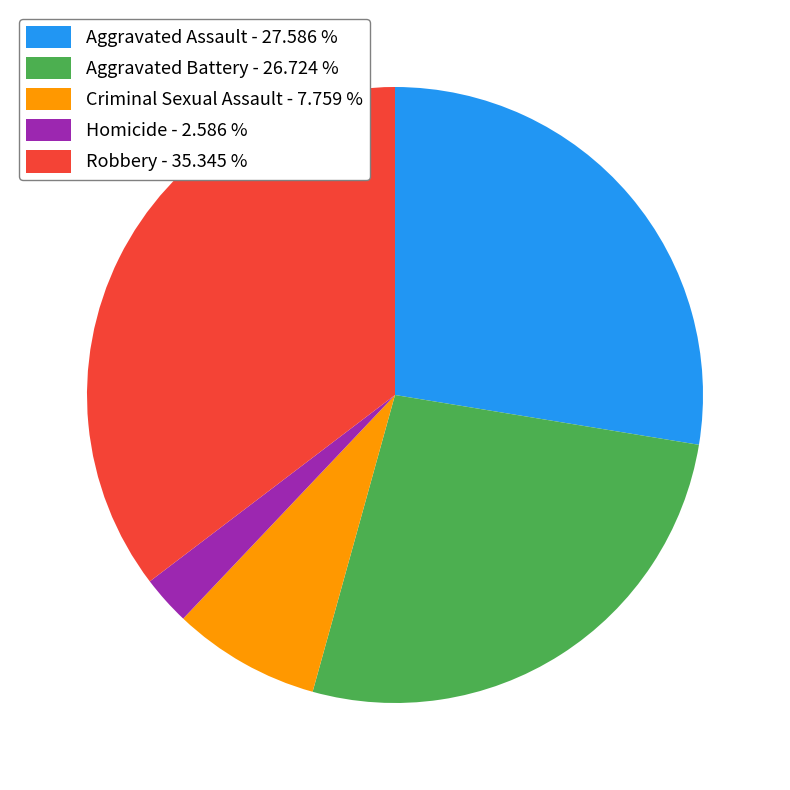

Between Aggravated Battery - 26.724 % and Aggravated Assault - 27.586 %, which is larger?

Aggravated Assault - 27.586 %